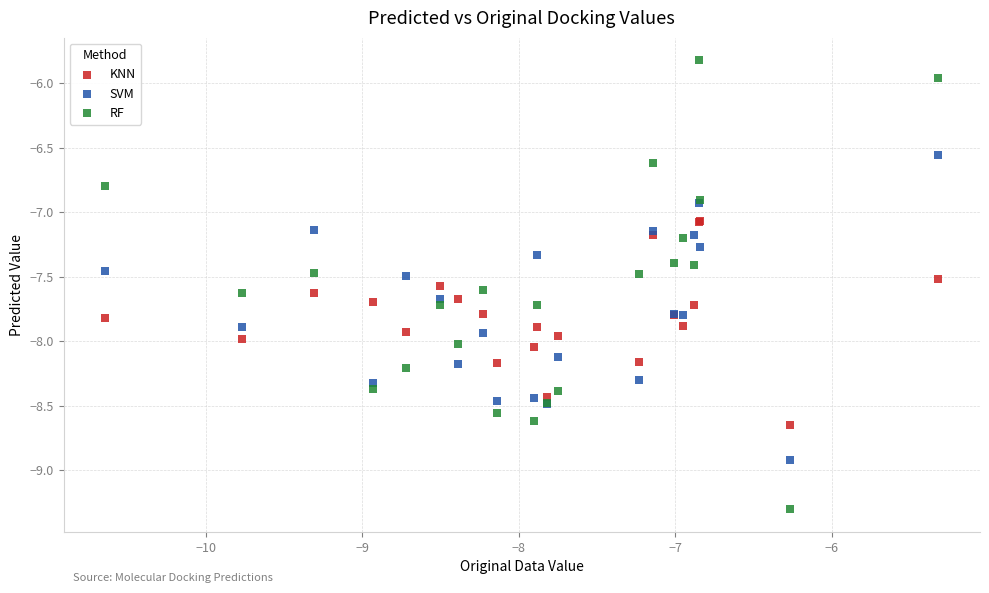

Which series contains the lowest Y value?

RF